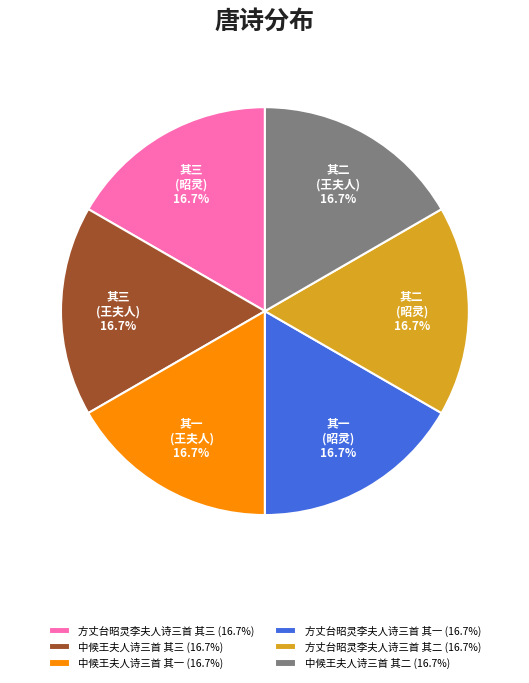

To the nearest percent, what is the average slice percentage?

17%